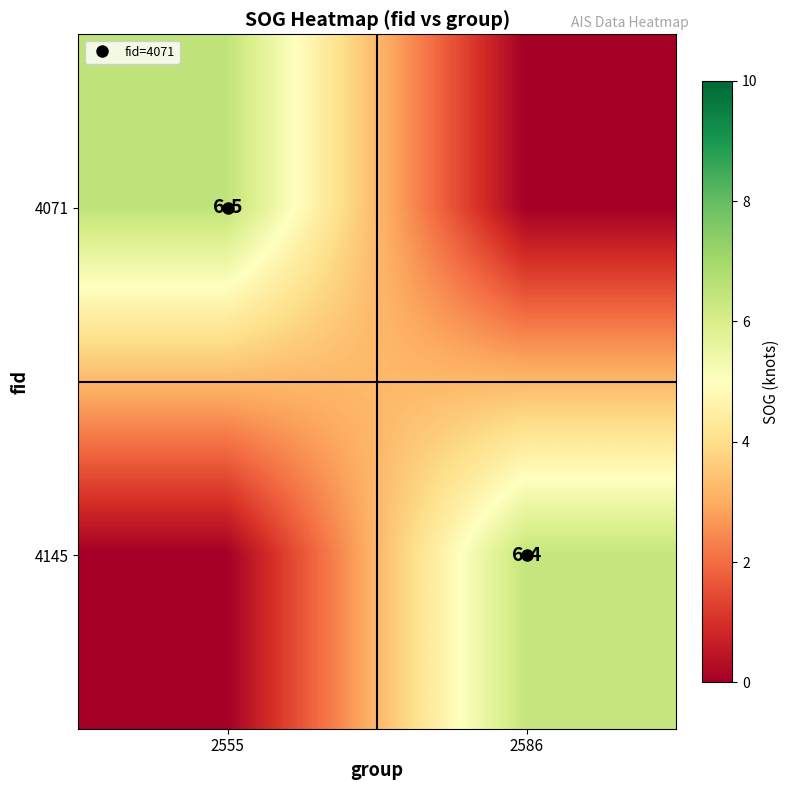

The 4071 series shows 0.0 at 2586. True or false?

True